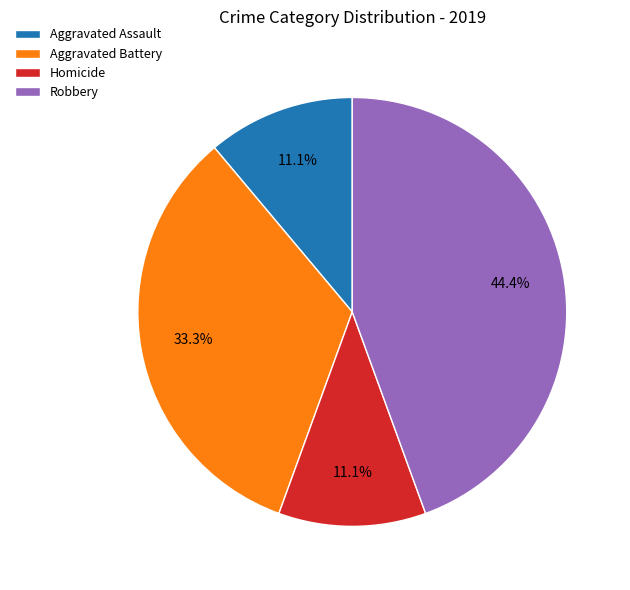

The Aggravated Battery slice represents 33% of the pie. True or false?

True